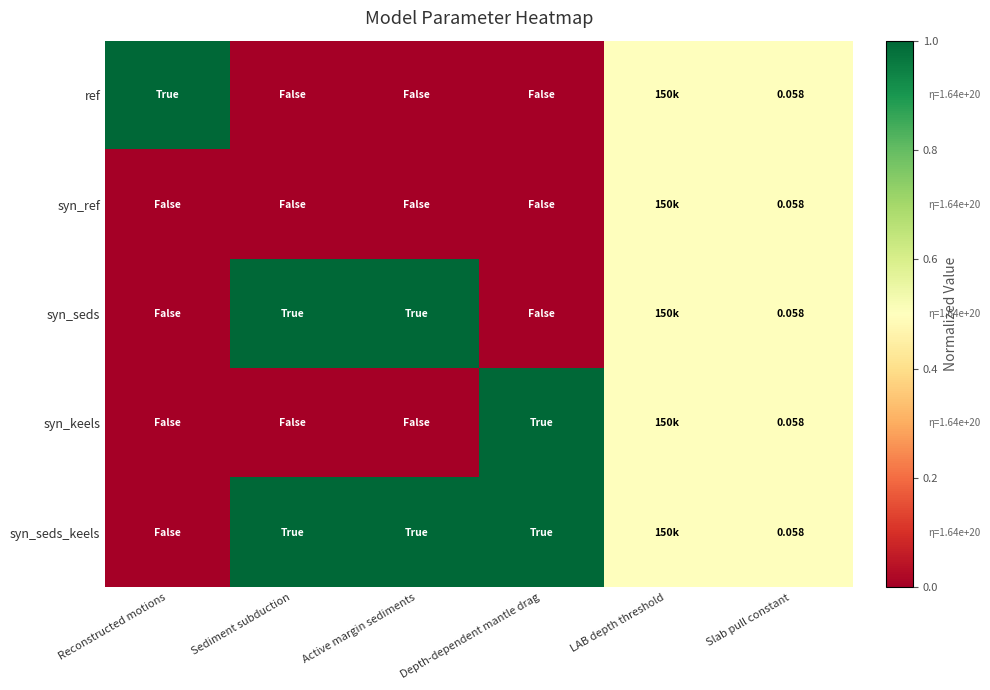

How many values in the syn_keels series exceed 0?

3